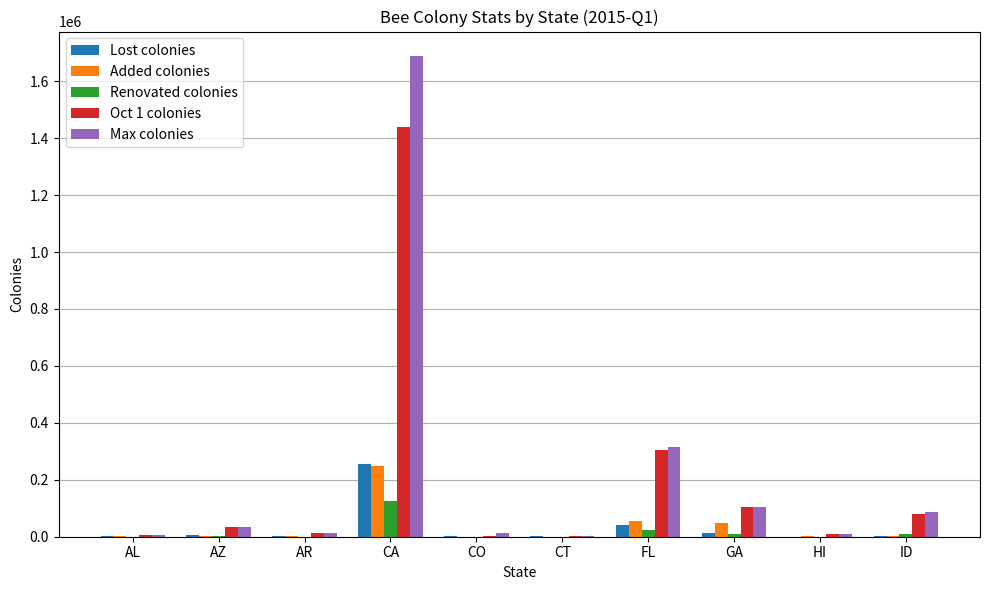

At which category is the sum across all series the highest?

CA